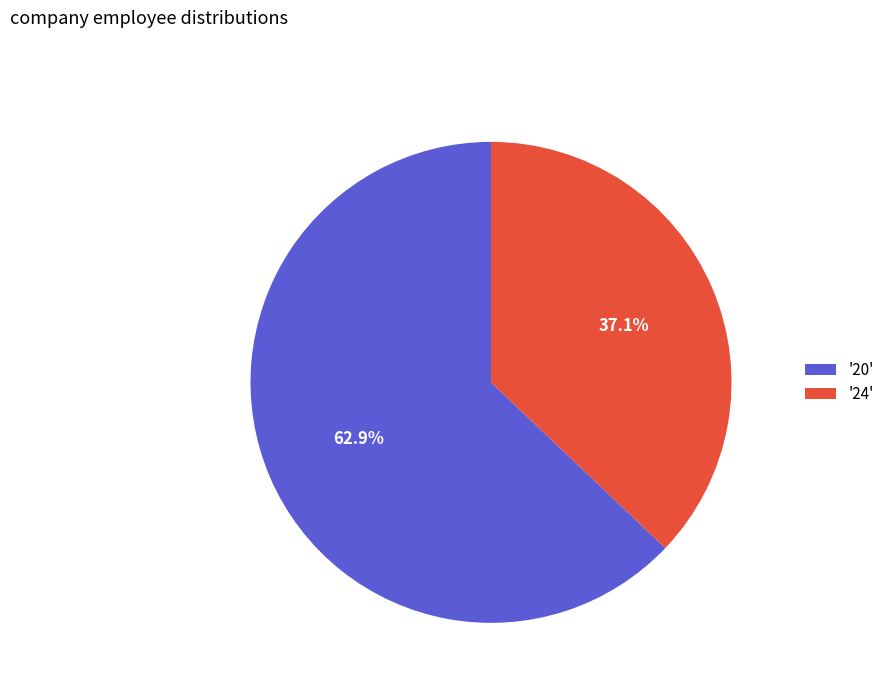

Approximately how many times larger is the value at '20' compared to '24'?

1.7